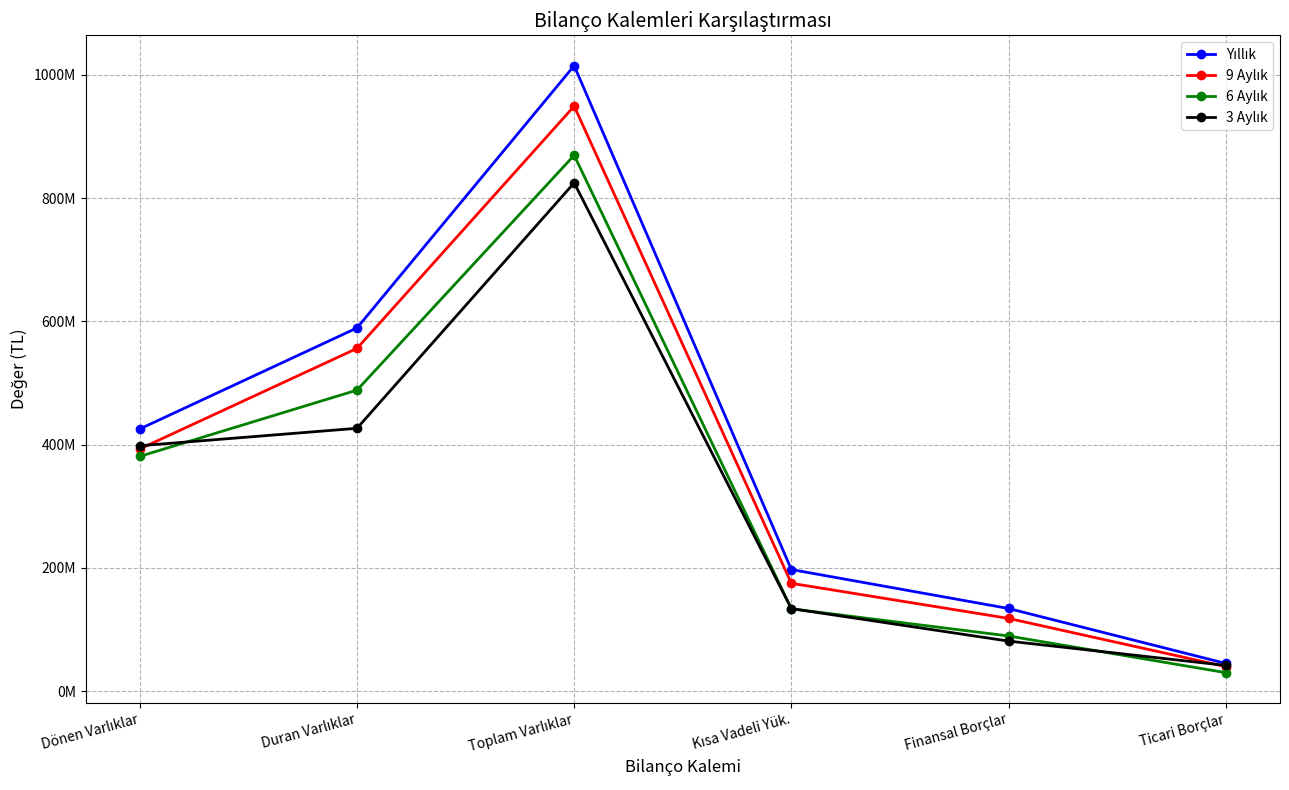

At which label does Yıllık reach its peak?

Toplam Varlıklar